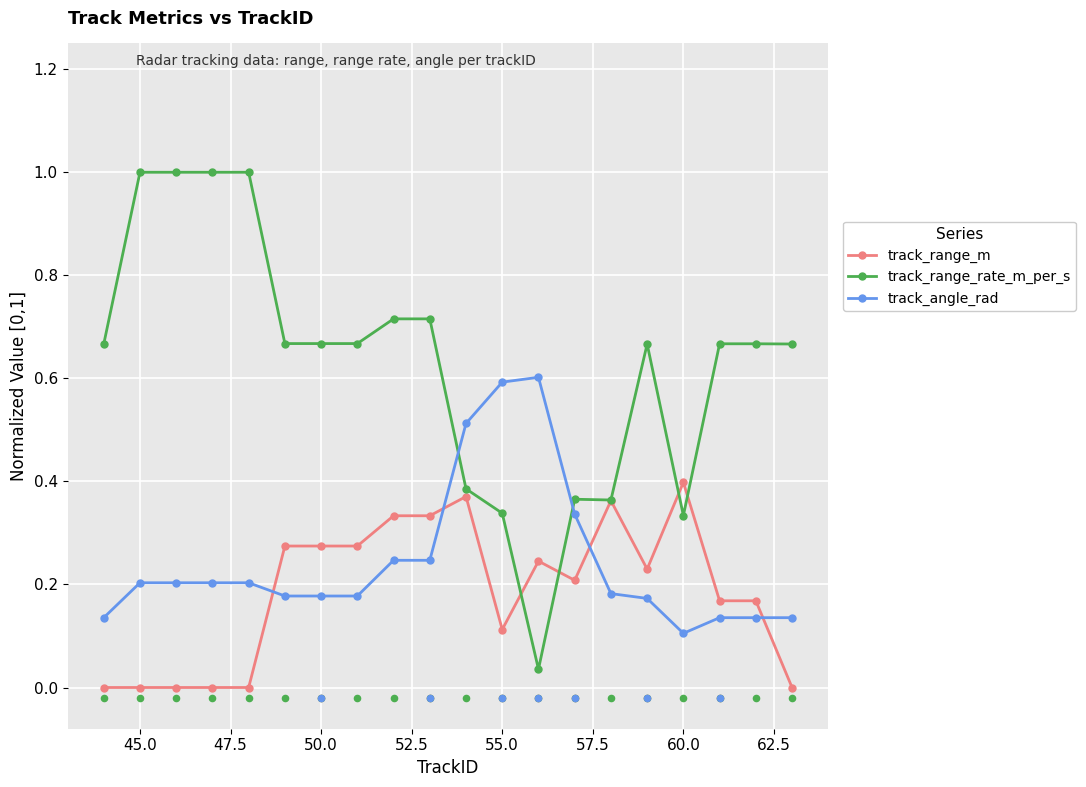

Which series reaches the maximum Y coordinate?

track_range_rate_m_per_s